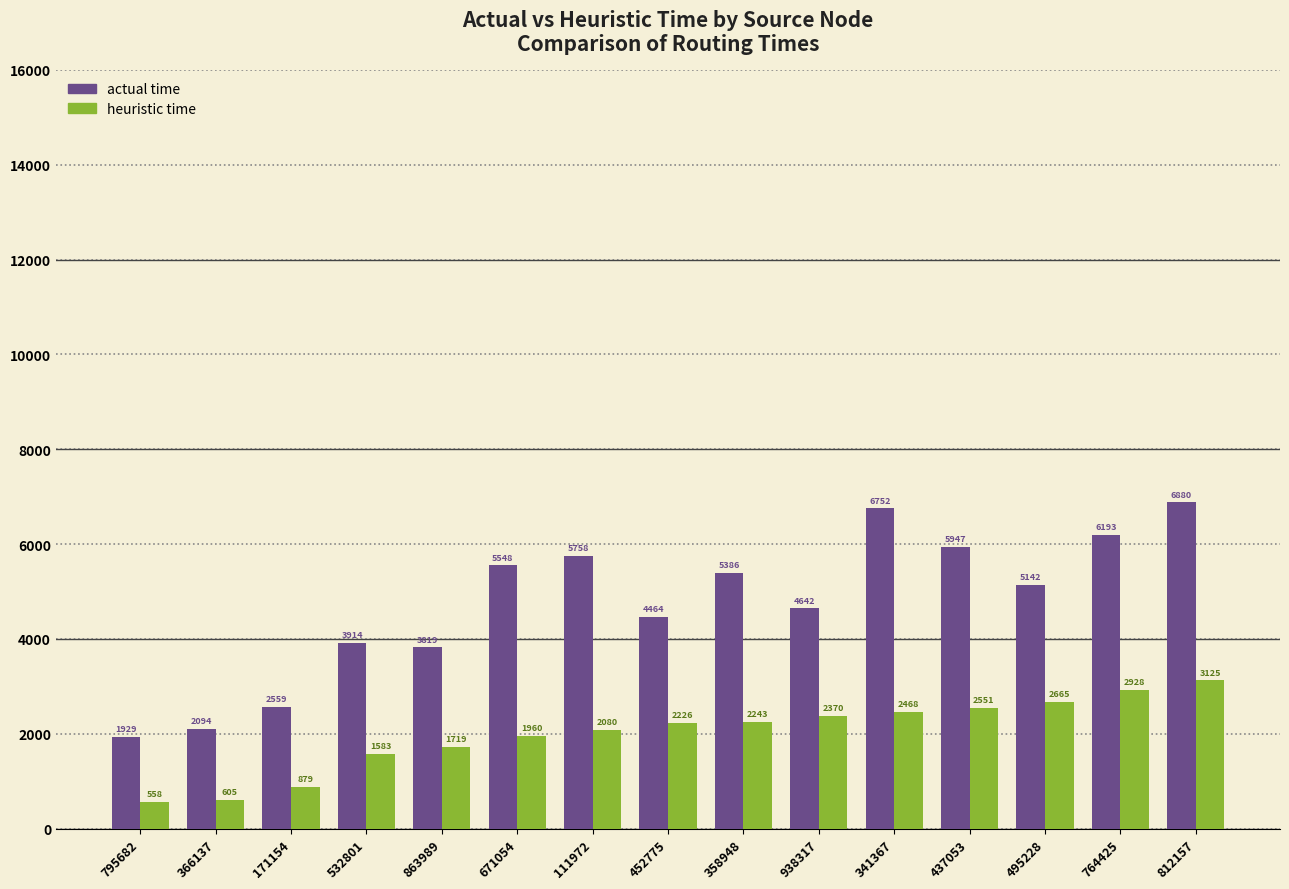

Which series has the largest total across all categories?

actual time